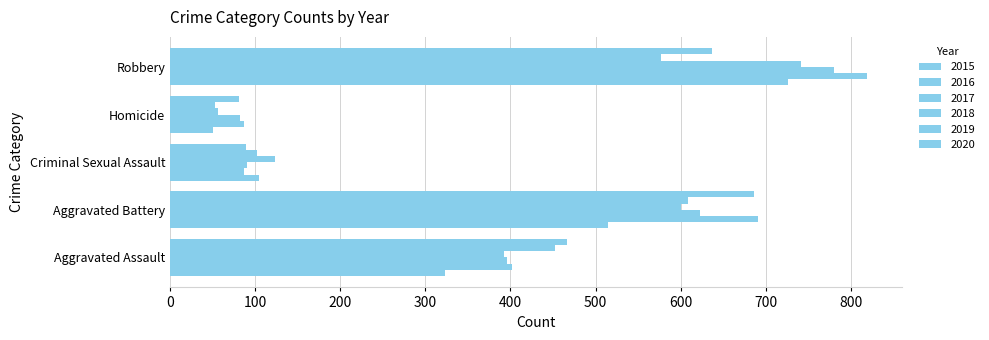

What is the difference between the maximum and minimum values in the 2016 series?

732